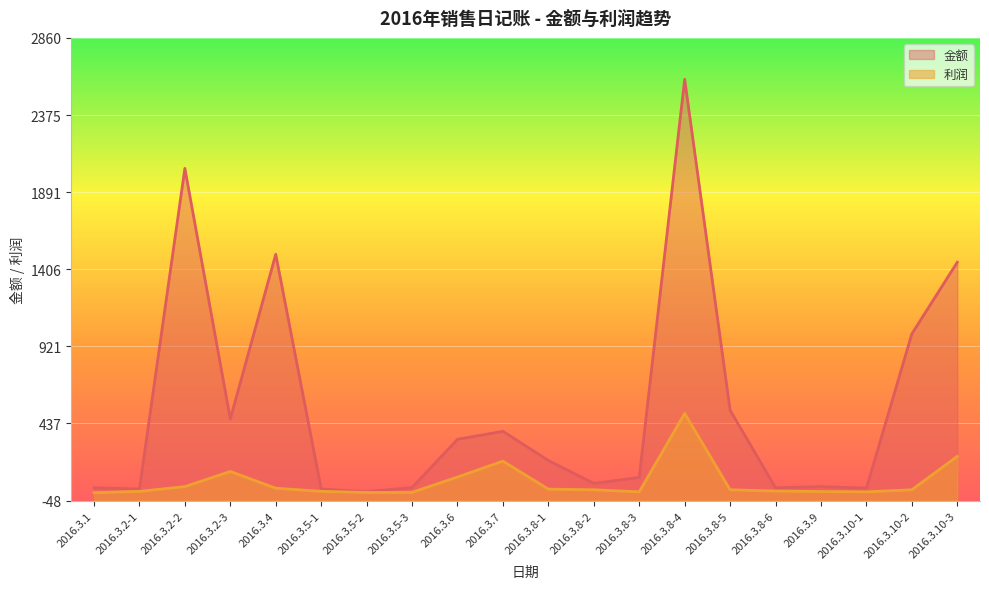

Which series has the widest spread of values?

金额